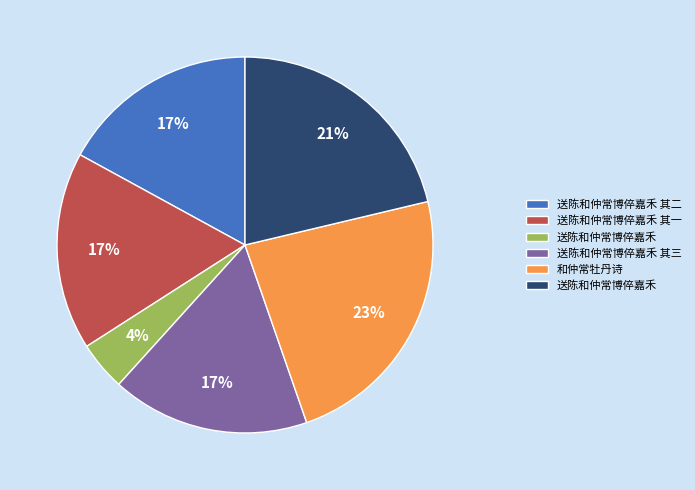

To the nearest percent, what is the average slice percentage?

17%